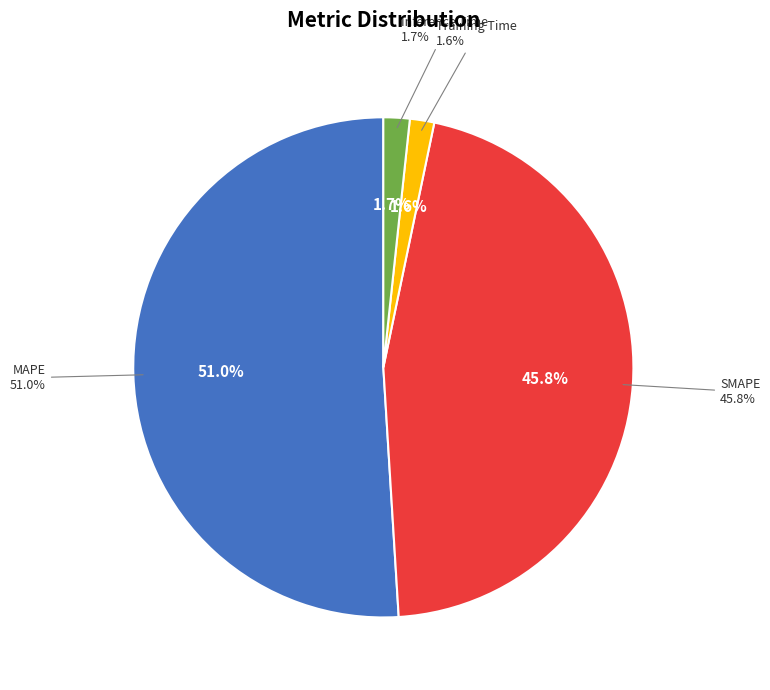

Rank the categories by value from highest to lowest.

MAPE, SMAPE, Inference Time, Training Time